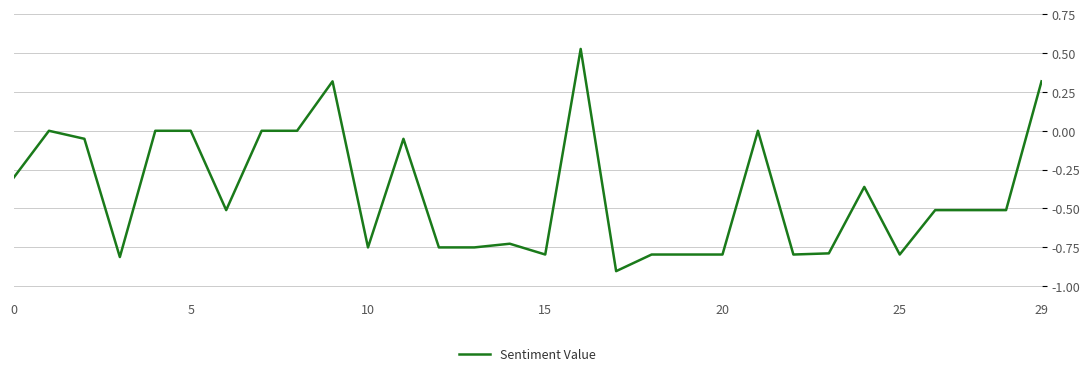

What is the difference between the maximum and minimum values?

1.4